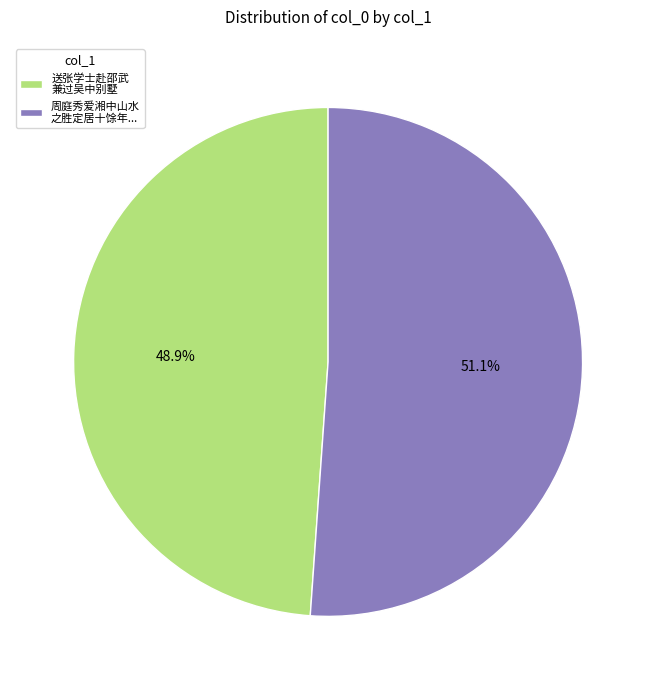

Is the sum of 送张学士赴邵武 兼过吴中别墅 and 周庭秀爱湘中山水 之胜定居十馀年... greater than half?

Yes